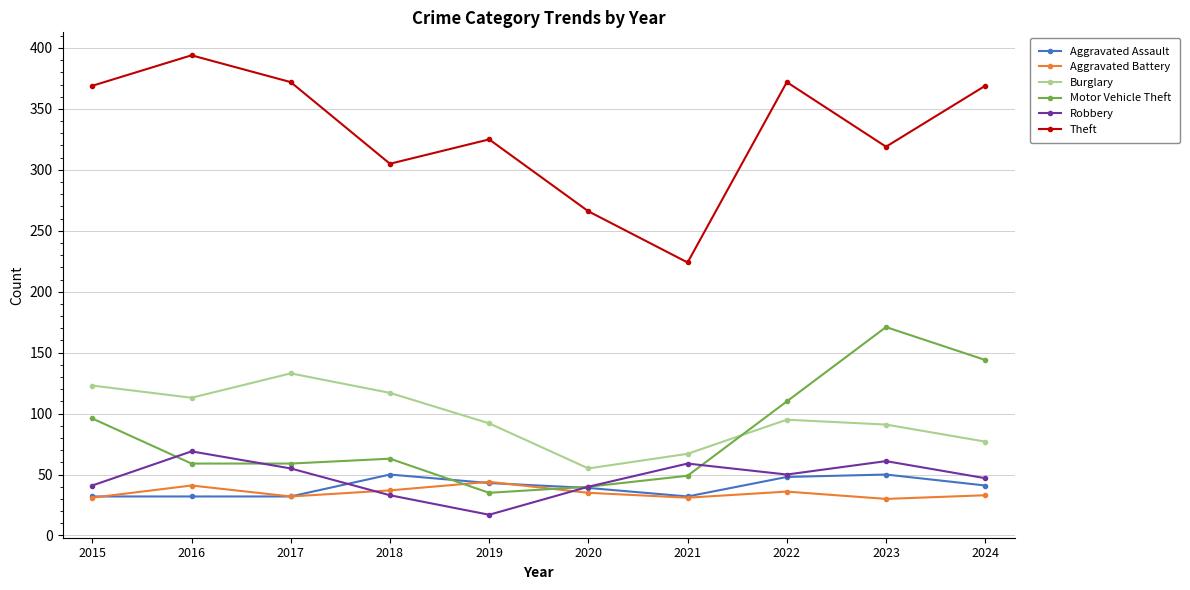

What is the approximate value of Aggravated Battery at 2021?

31